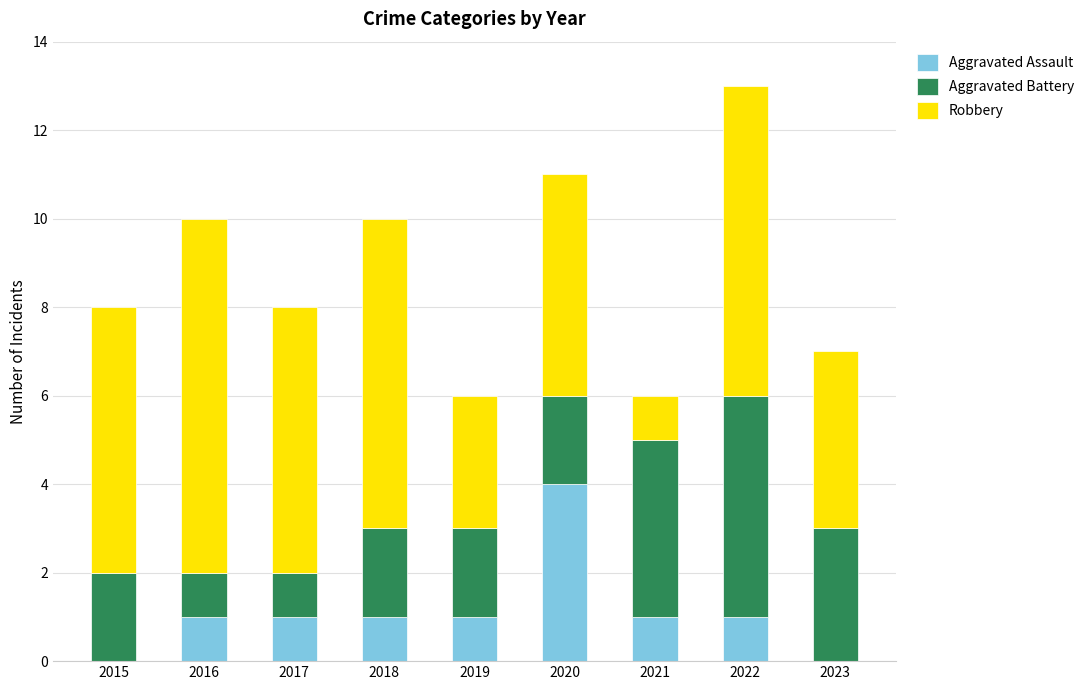

Count the number of categories in the chart.

9